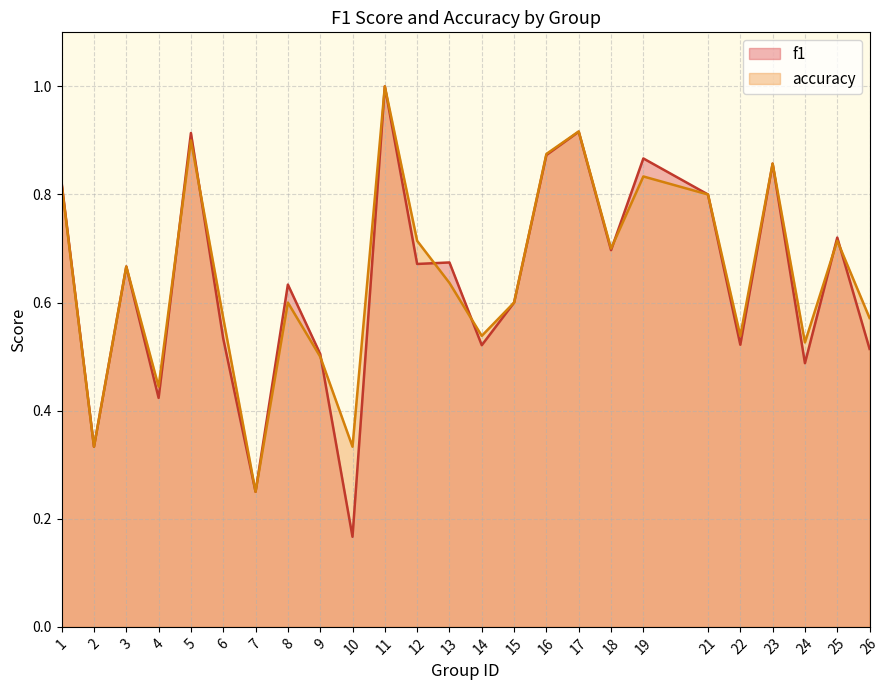

Where do f1 and accuracy first cross each other?

4 and 5